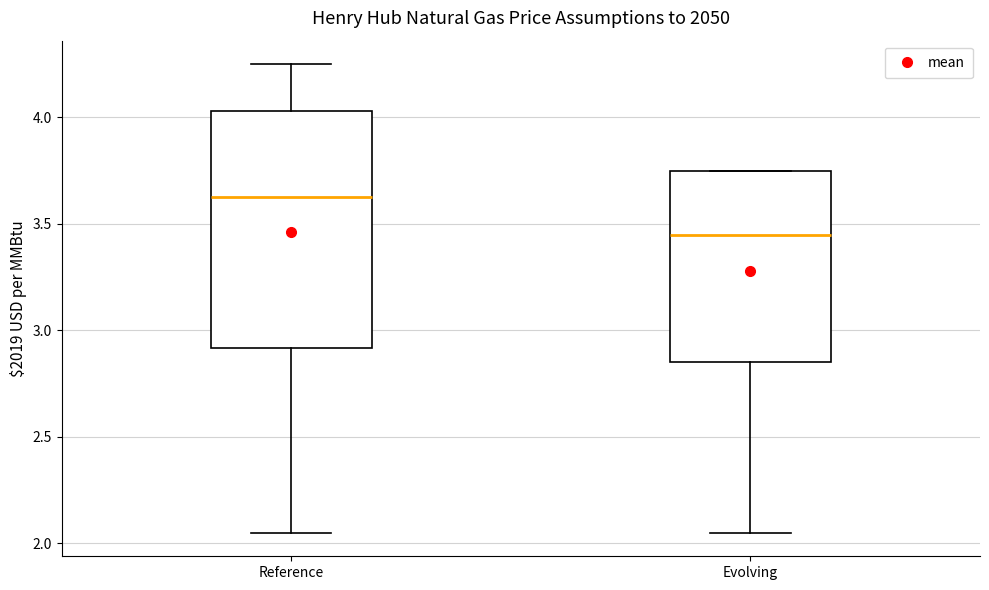

Reading left to right, transcribe this box plot: for each box, give where its median line is, the range the box spans, and where its two whiskers end, as read against the y-axis. The values are not printed on the chart, so give them approximately, as read against the axis.

Reference: median 3.65, box 2.90 to 4.05, whiskers 2.05 to 4.25
Evolving: median 3.45, box 2.85 to 3.75, whiskers 2.05 to 3.75